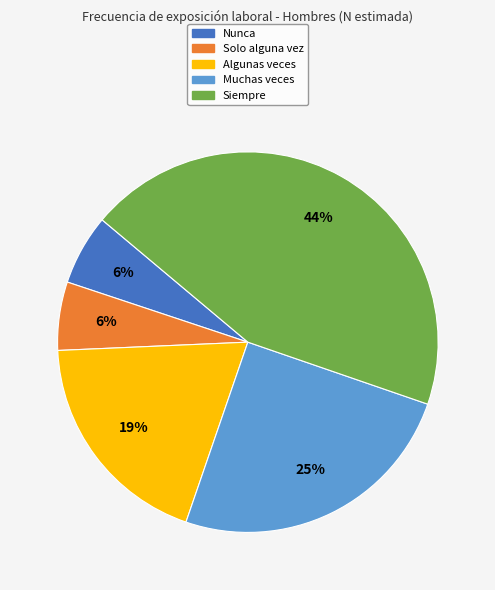

Does Algunas veces represent more than half of the total?

No